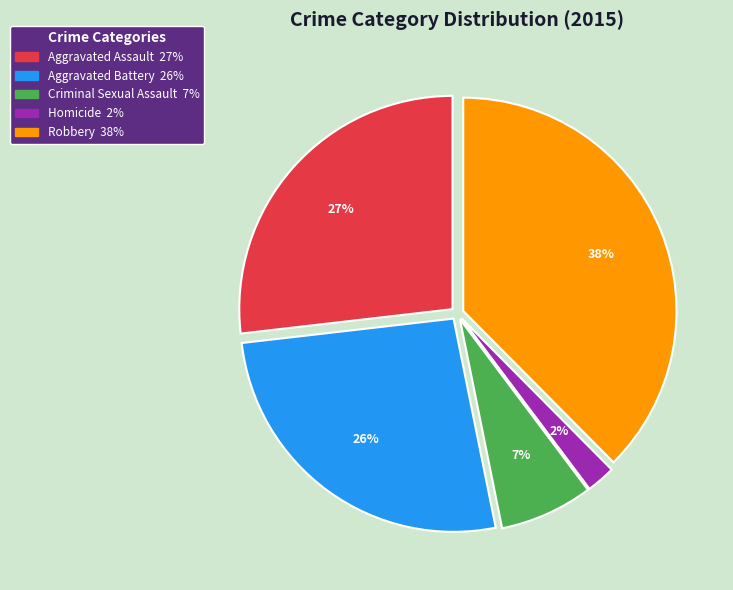

Combined, do Homicide and Robbery account for over 50%?

No